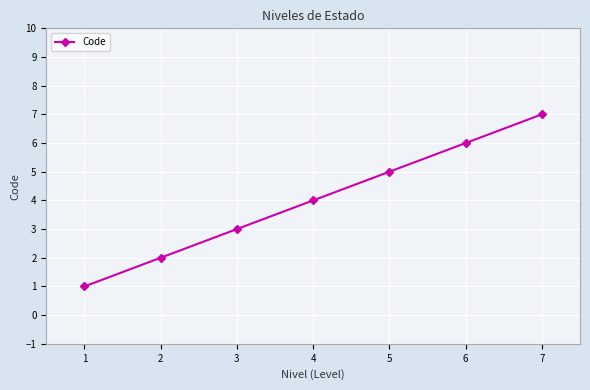

The value at 3 is 3. True or false?

True